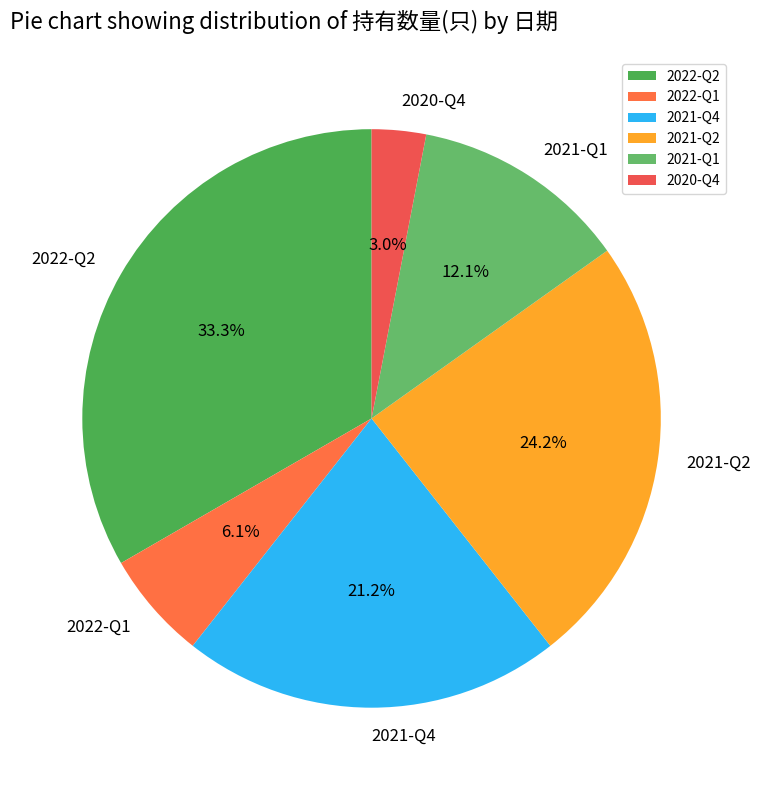

Which category has the smallest portion of the pie?

2020-Q4